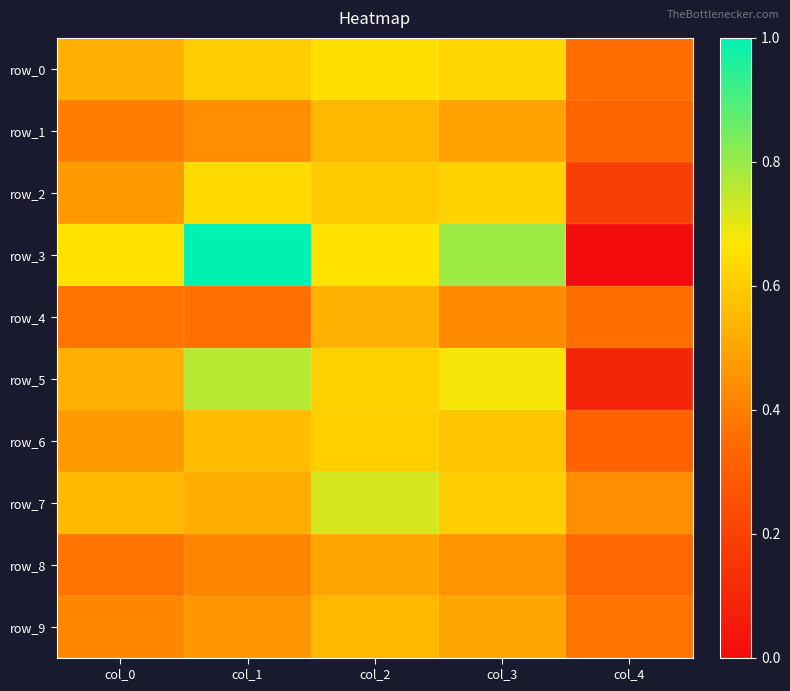

Is it true that row_6 equals 0.5 at col_0?

True